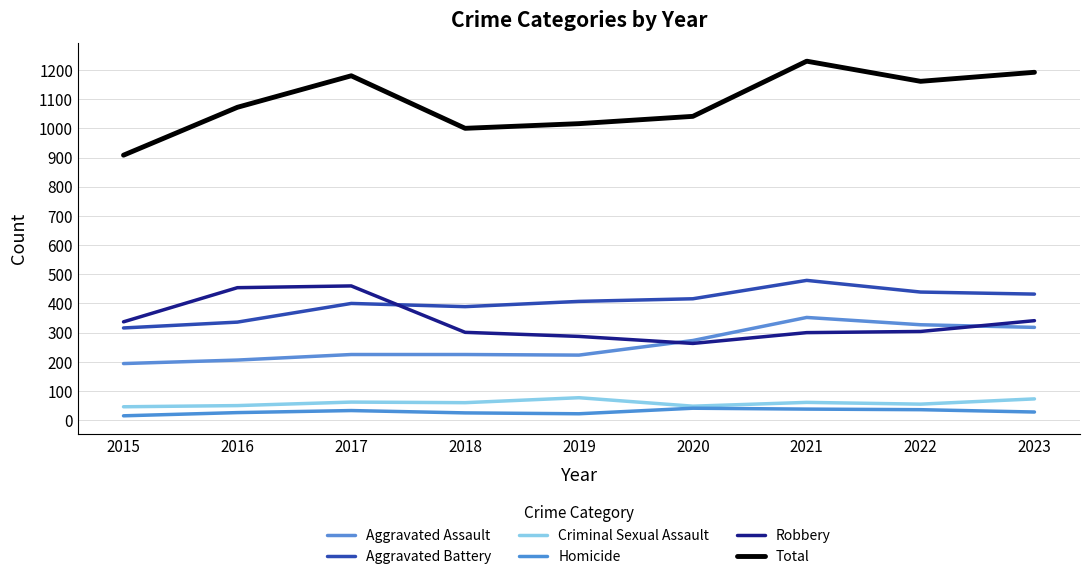

Does the chart display data point markers on the line(s)?

No